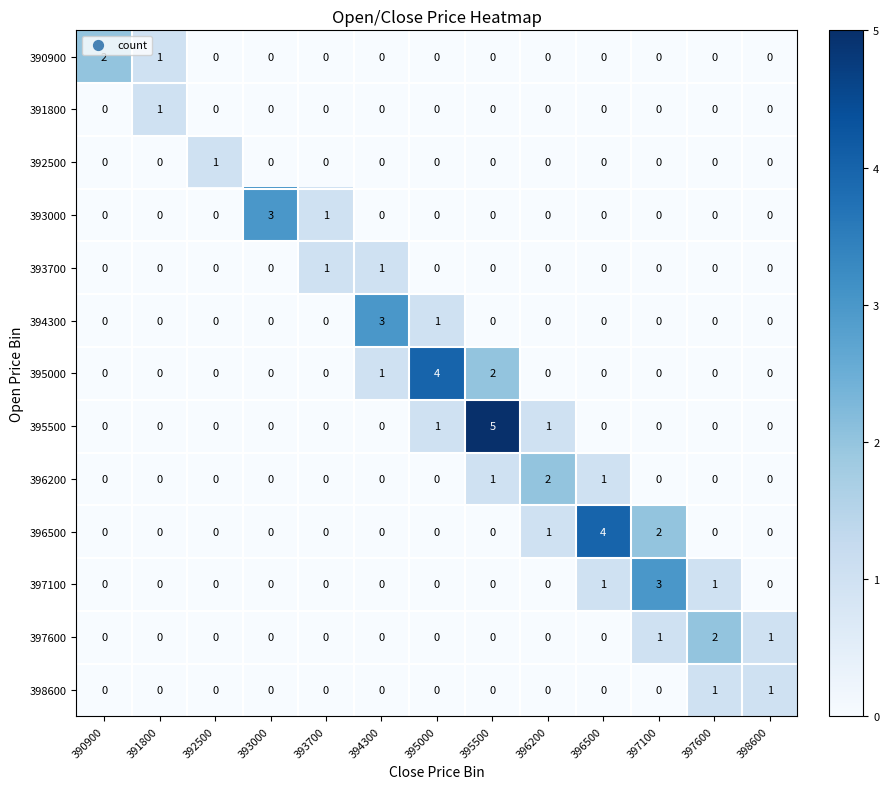

Count the number of categories in the chart.

13